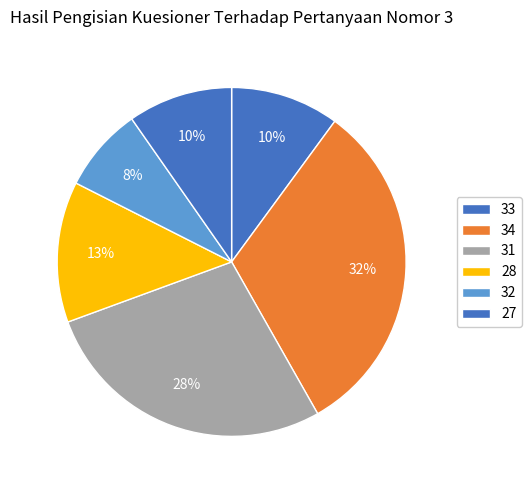

How many slices are in this pie chart?

6